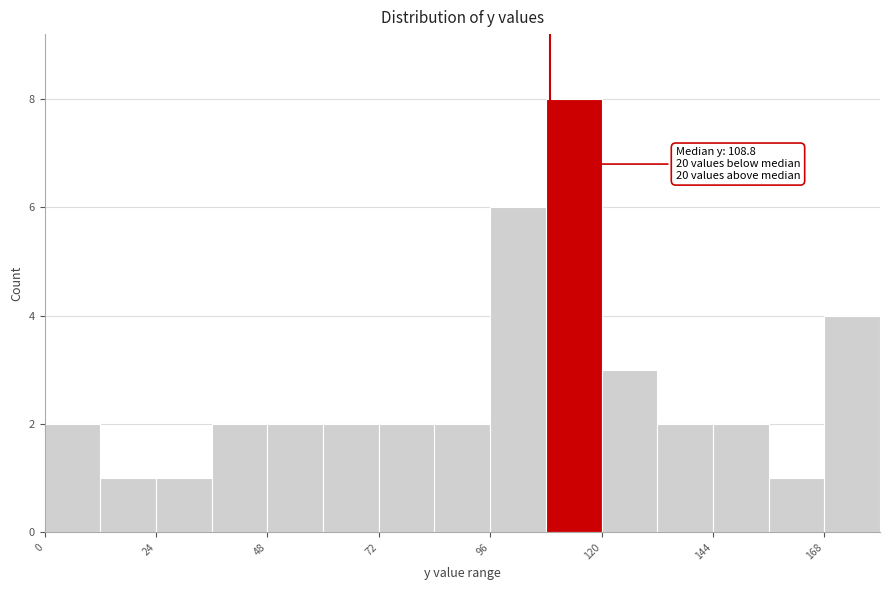

Around what value on the x-axis is the tallest bar? Give the approximate position of its centre, as read against the axis.

115